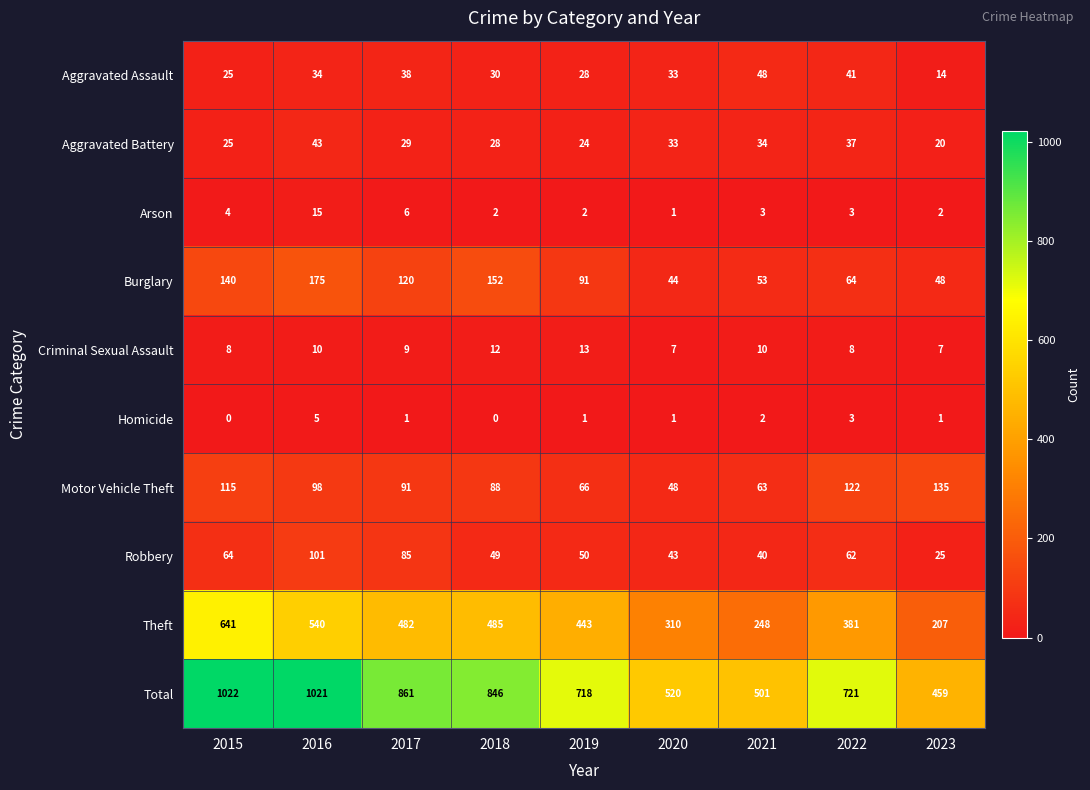

The Homicide series shows 0 at 2015. True or false?

True